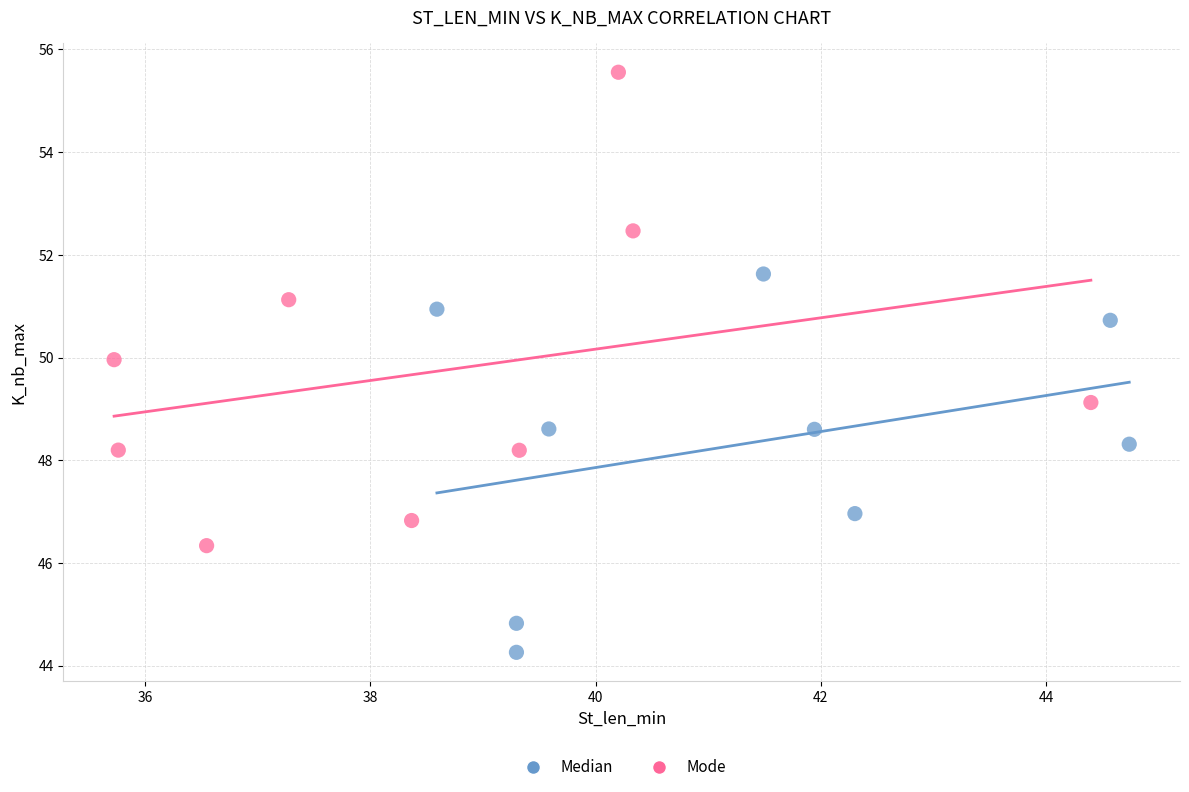

Which series reaches the minimum Y coordinate?

Median